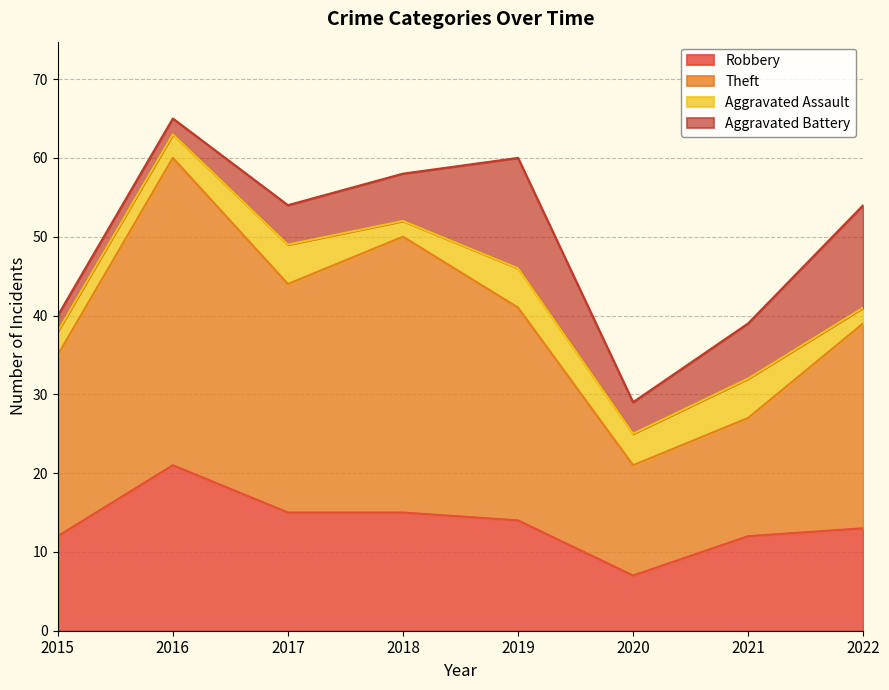

How many data points in Theft are above 41?

3